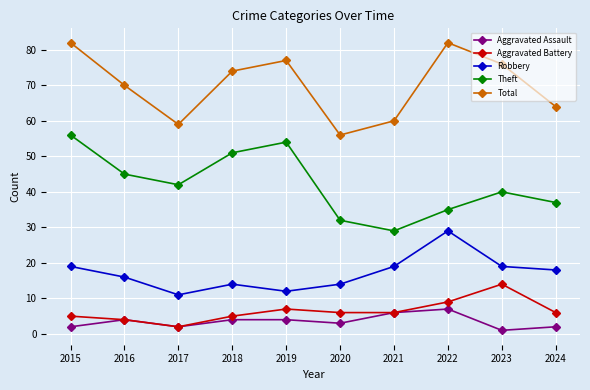

What is the greatest value displayed?

82